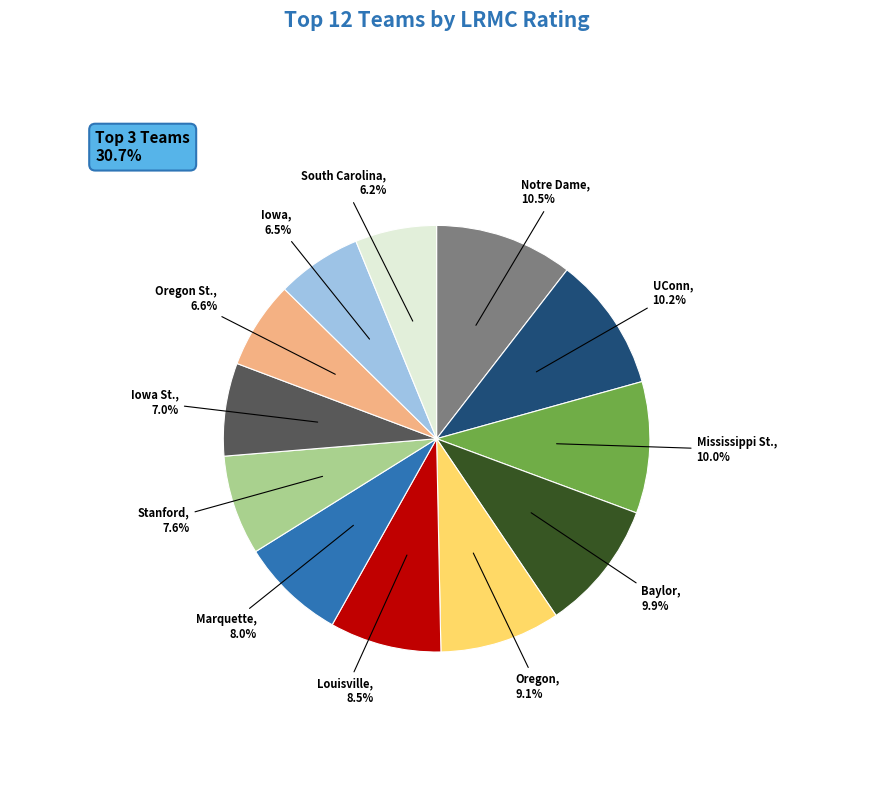

Do Louisville and UConn together represent more than half of the pie?

No